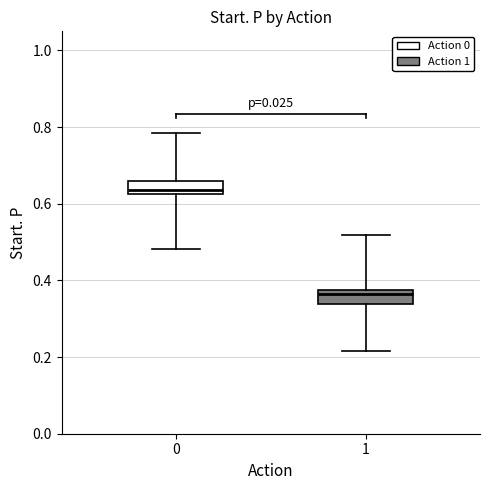

Reading left to right, read every box against the y-axis: the position of its median line, the range the box covers, and the ends of its whiskers. The values are not printed on the chart, so give them approximately, as read against the axis.

0: median 0.64, box 0.62 to 0.66, whiskers 0.48 to 0.78
1: median 0.36, box 0.34 to 0.38, whiskers 0.22 to 0.52